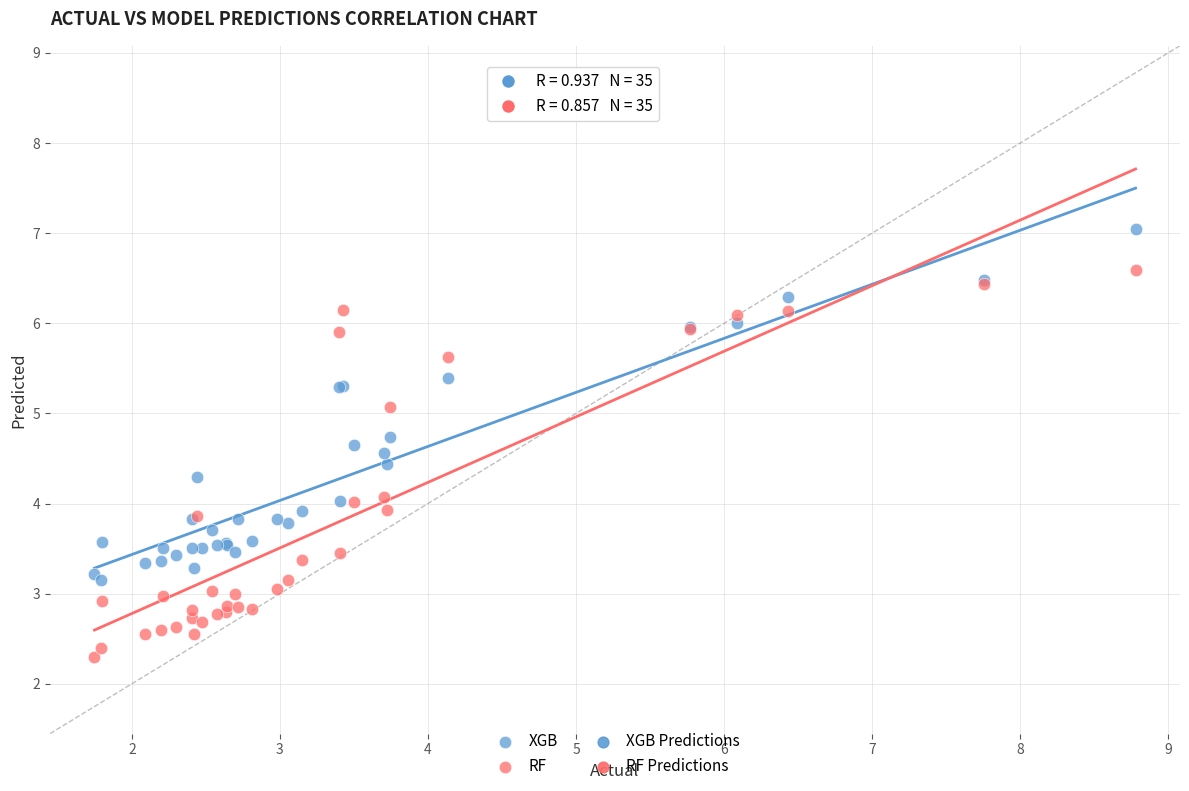

Which series contains the highest Y value?

XGB